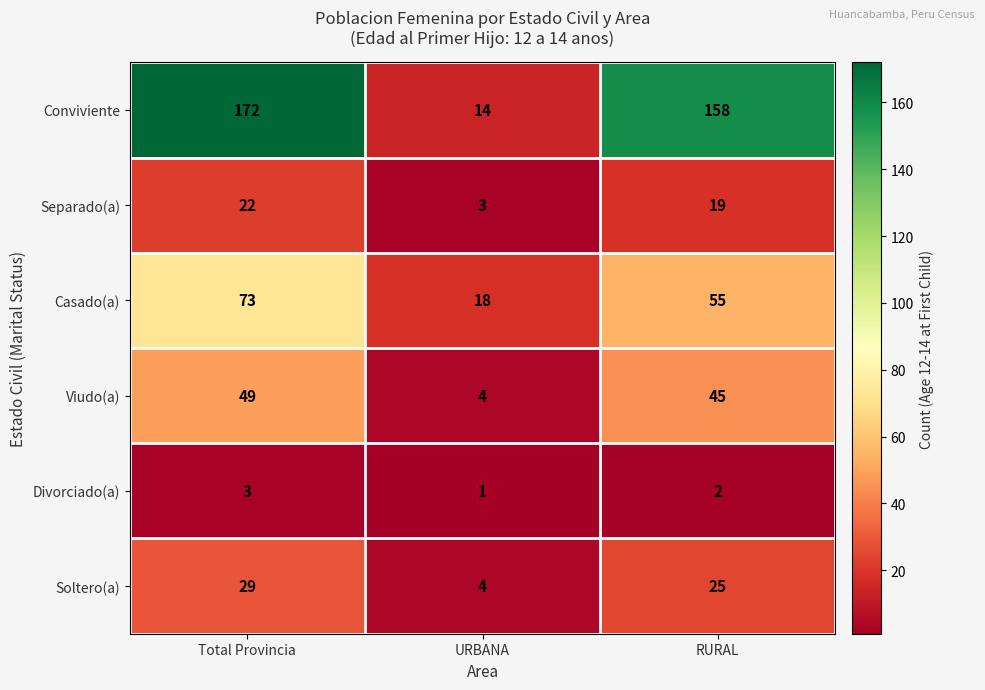

List the series in order of their peak value, lowest first.

Divorciado(a), Separado(a), Soltero(a), Viudo(a), Casado(a), Conviviente